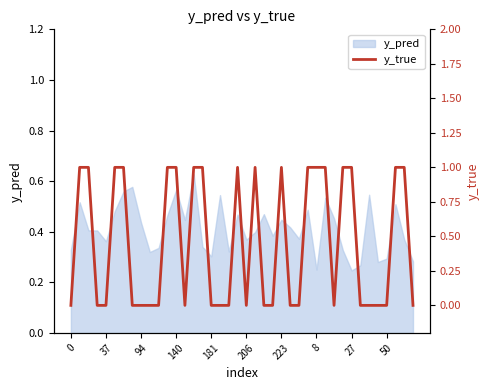

What is the label of the 40th point from the left?

39